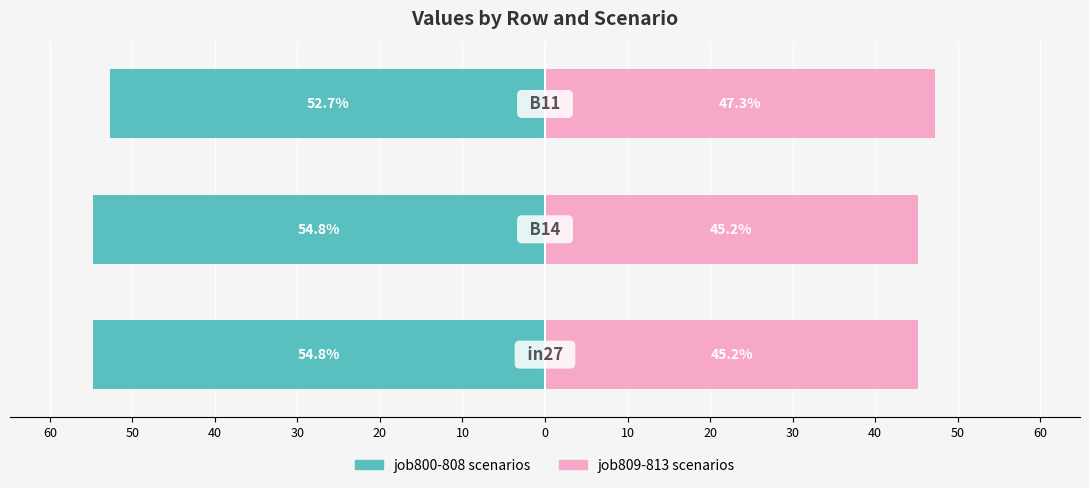

What are all the series names shown in the legend?

job800-808 scenarios, job809-813 scenarios